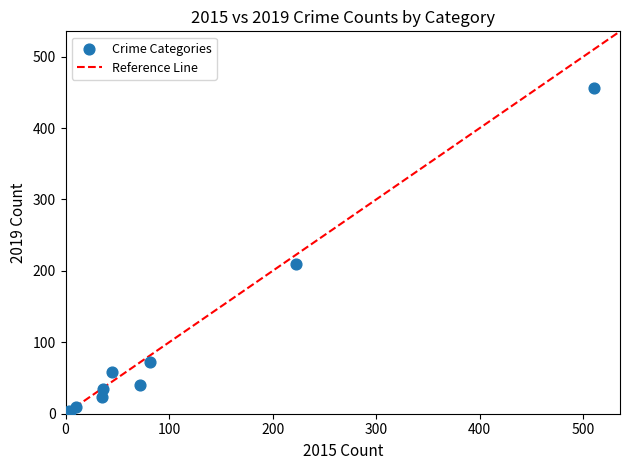

What Y value in the scatter plot is closest to 229?

210